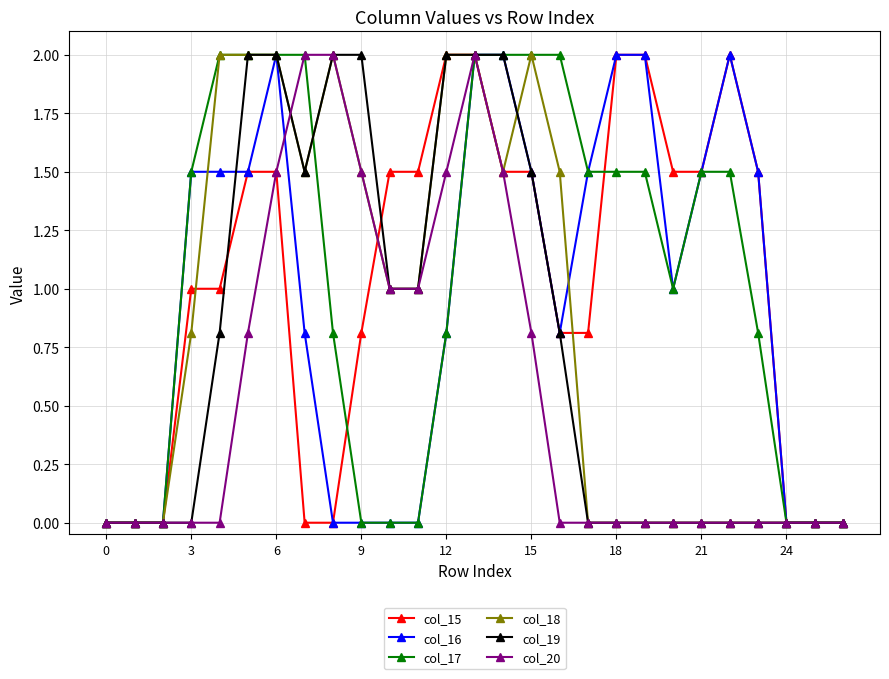

True or false: col_18 and col_20 cross at least once.

True